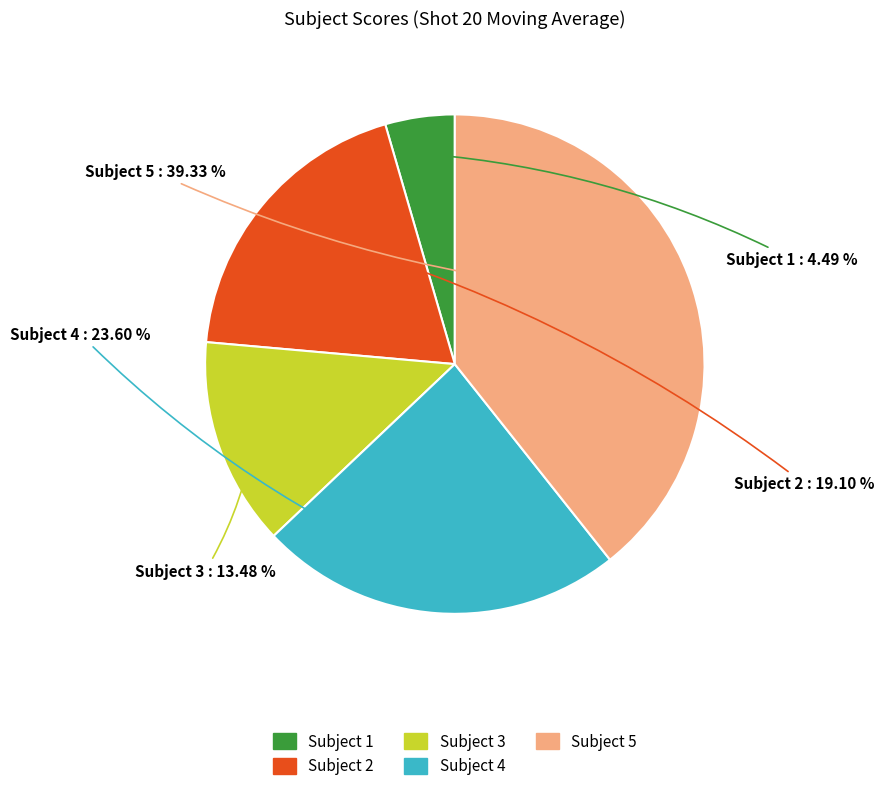

To the nearest percent, what is the average slice percentage?

20%